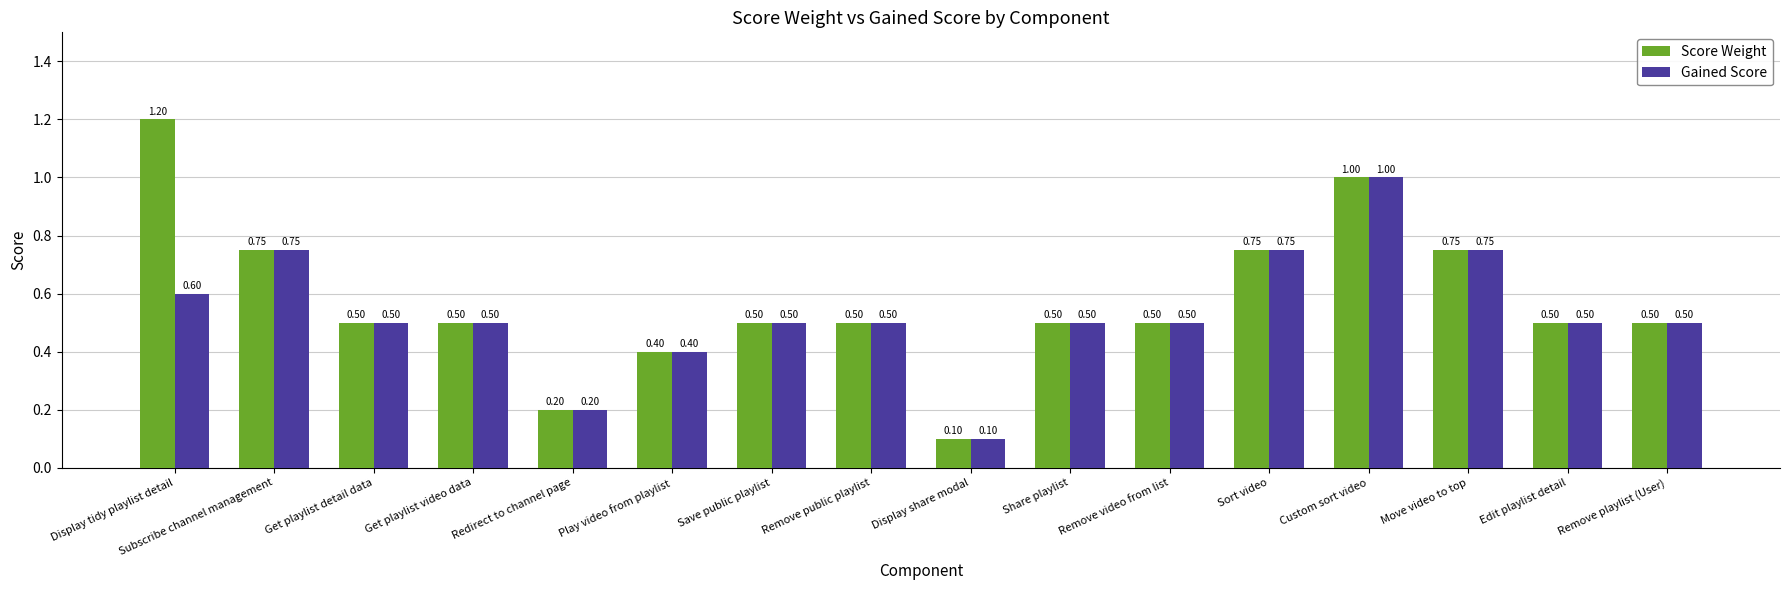

At which label does Score Weight reach its peak?

Display tidy playlist detail